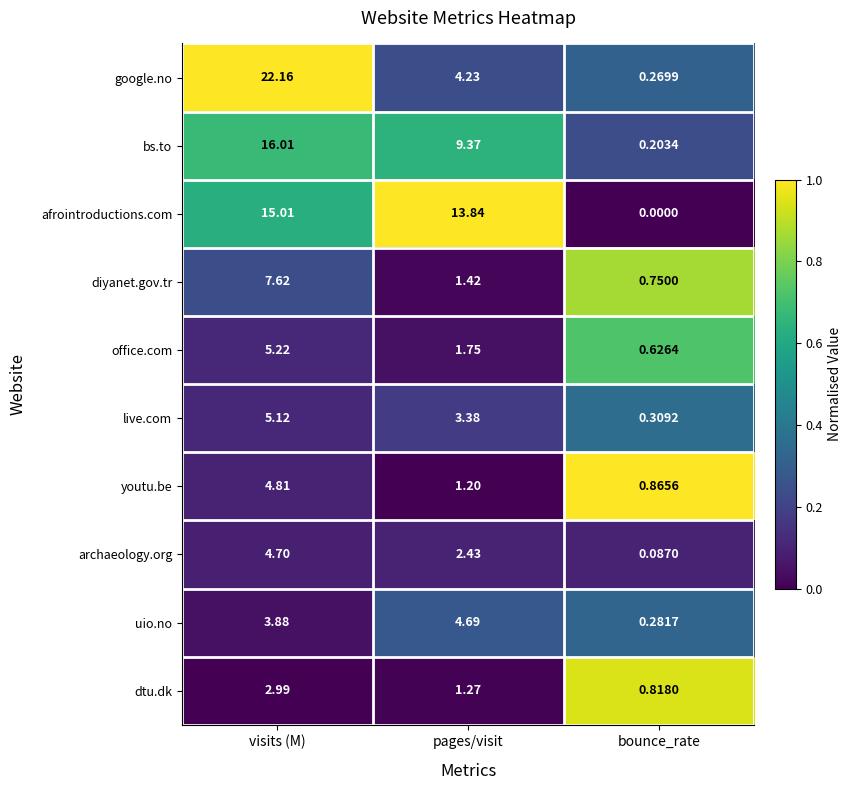

Rank the series by their maximum value, from lowest to highest.

dtu.dk, uio.no, archaeology.org, youtu.be, live.com, office.com, diyanet.gov.tr, afrointroductions.com, bs.to, google.no